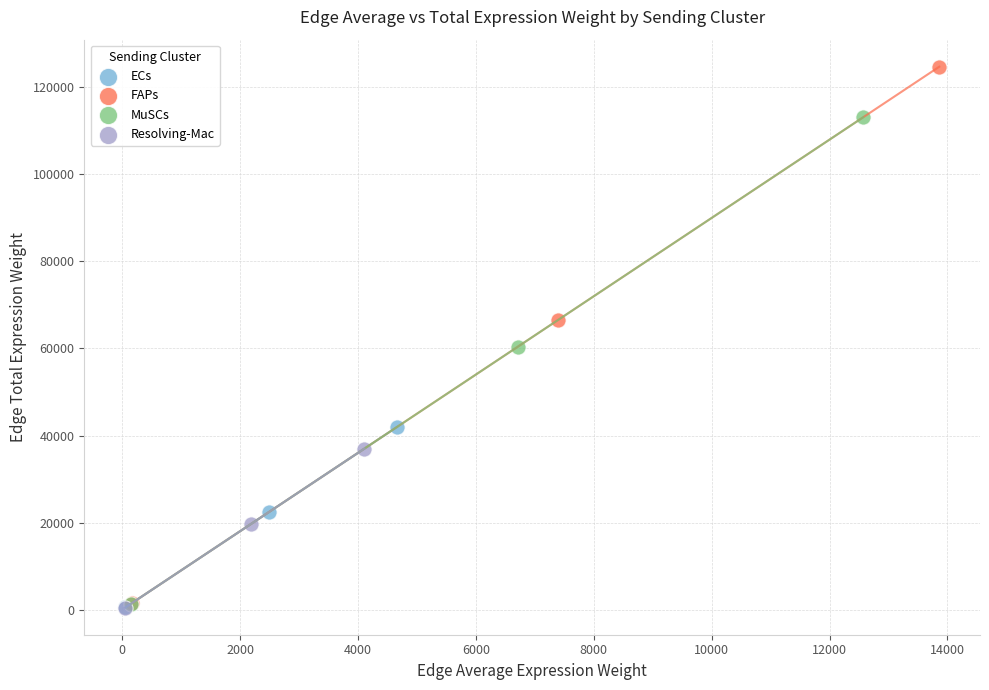

Which series has the largest Y range (max minus min)?

FAPs